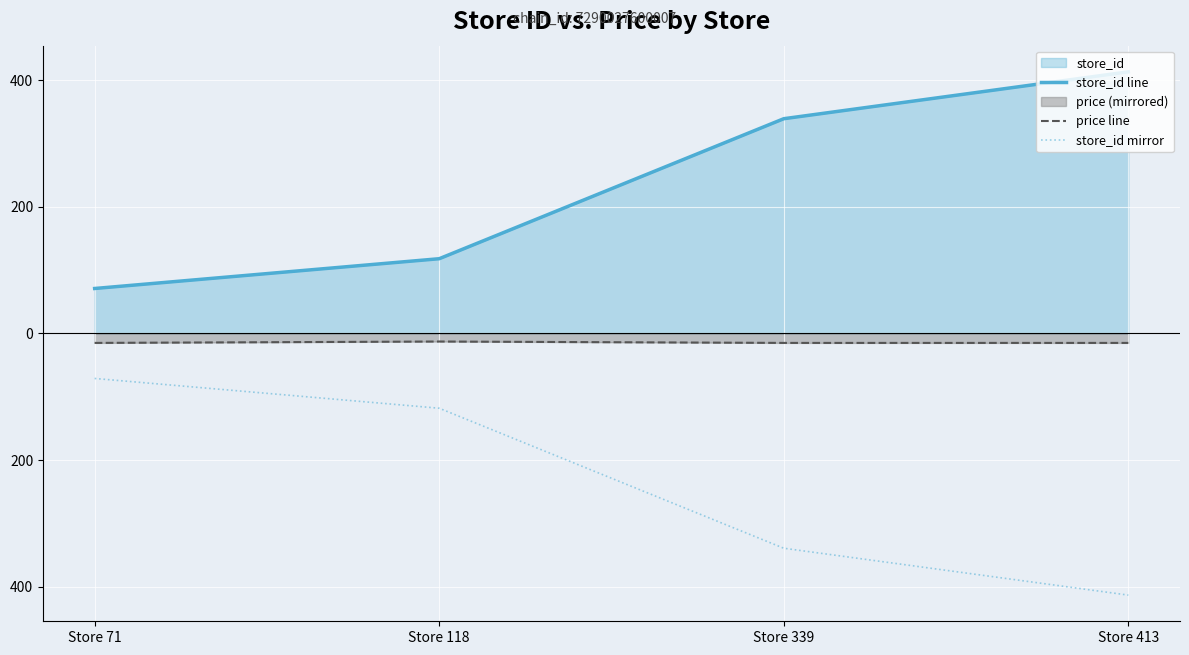

What is the value of the store_id mirror point at the 3rd from the left?

-339.0